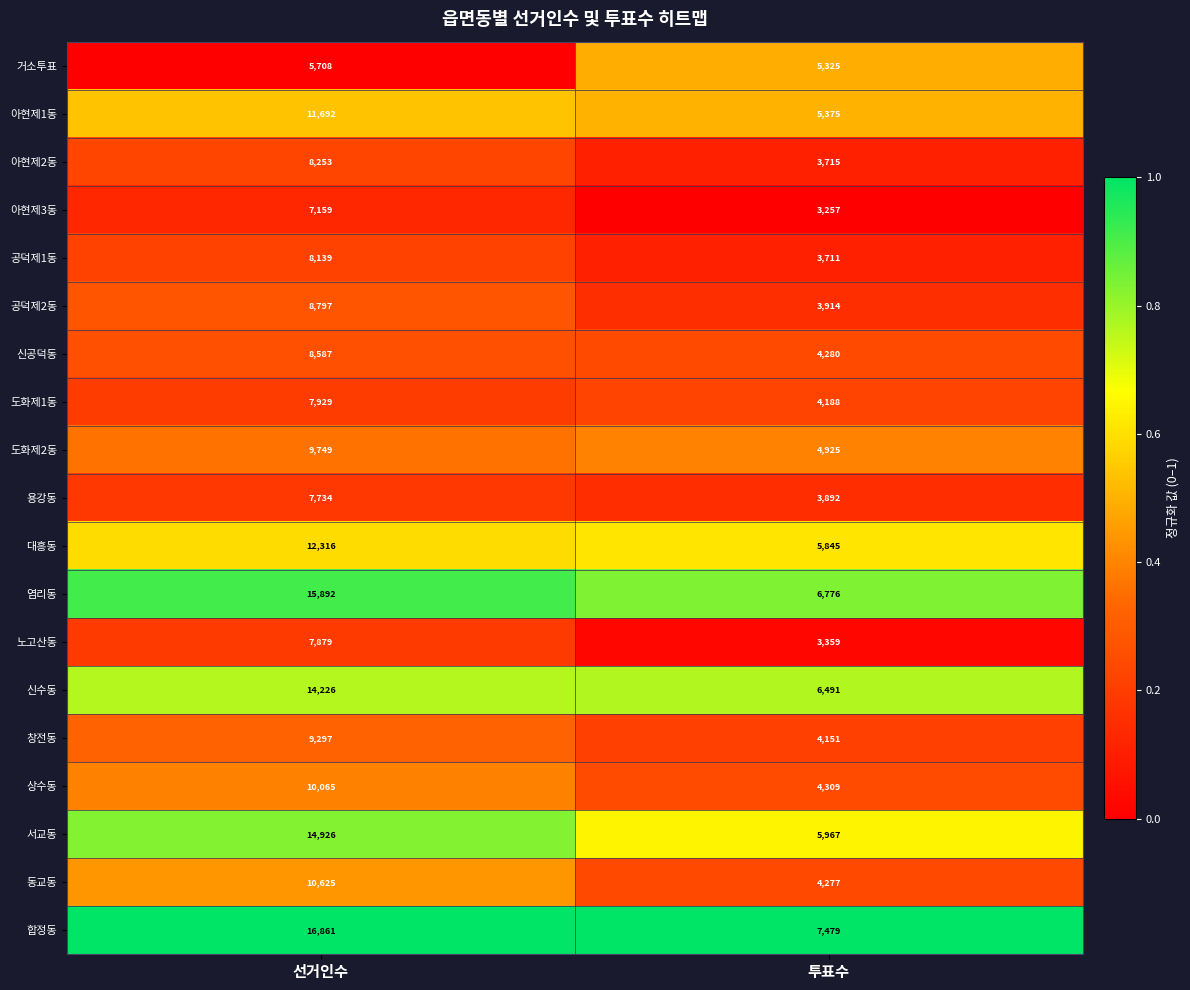

Between 선거인수 and 투표수, which series saw the biggest shift?

합정동